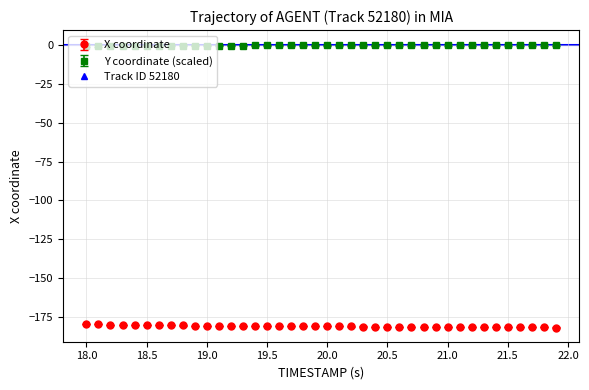

Which series has the largest total across all categories?

Y coordinate (scaled)